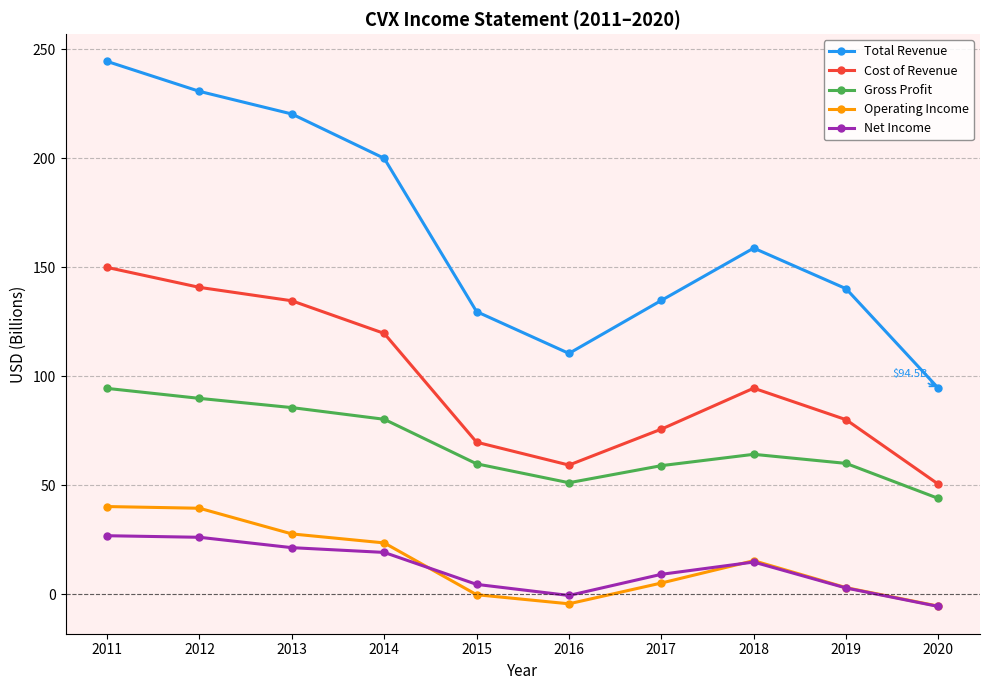

At which label is Operating Income closest to 17?

2018